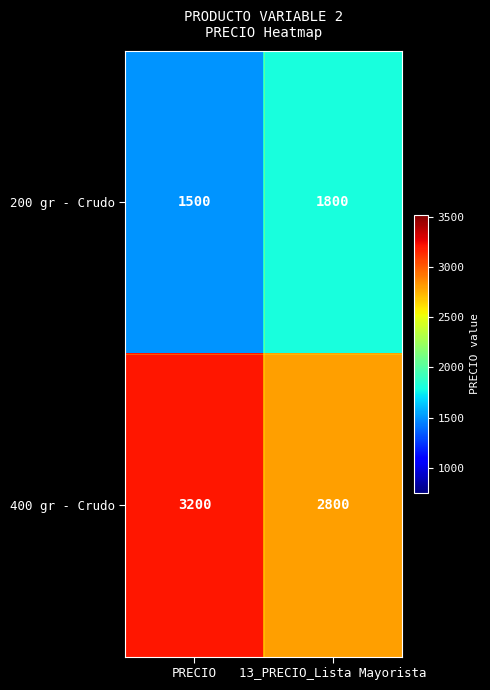

Reading left to right, list all the values displayed in this chart.

200 gr - Crudo: 1500	1800
400 gr - Crudo: 3200	2800